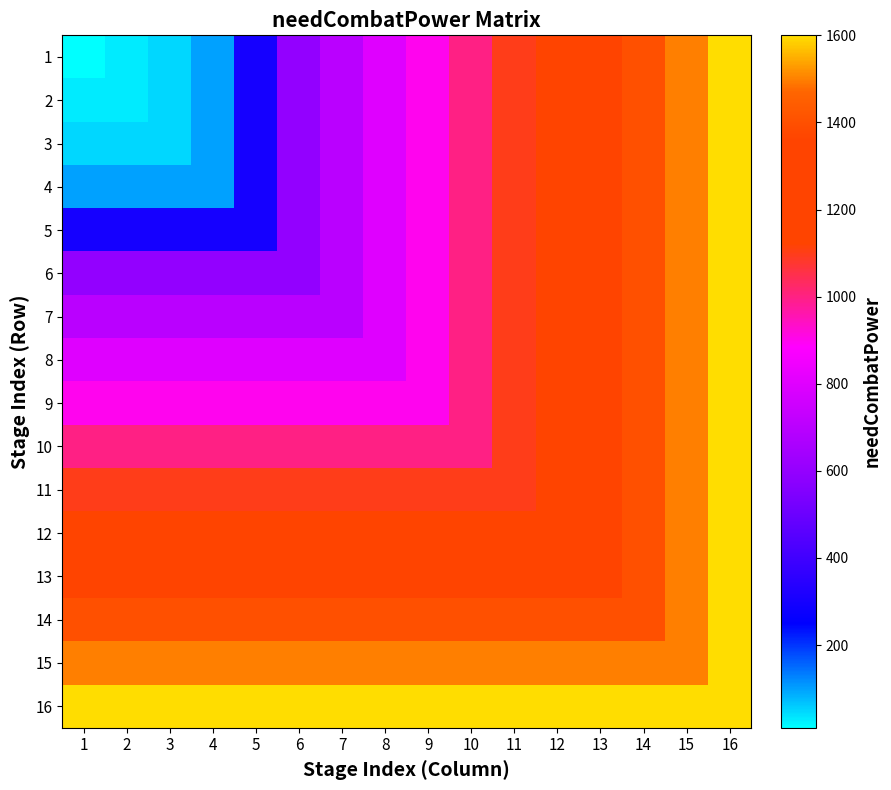

What is the total value across all series at 4?

12800